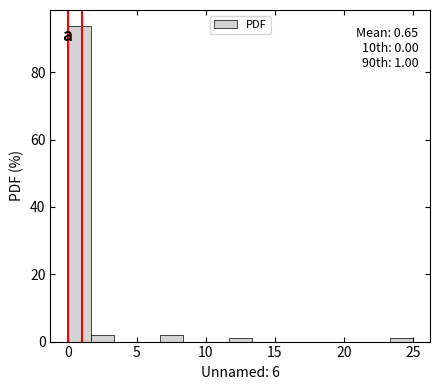

Read against the x-axis, roughly where is the centre of the tallest bar?

1.0